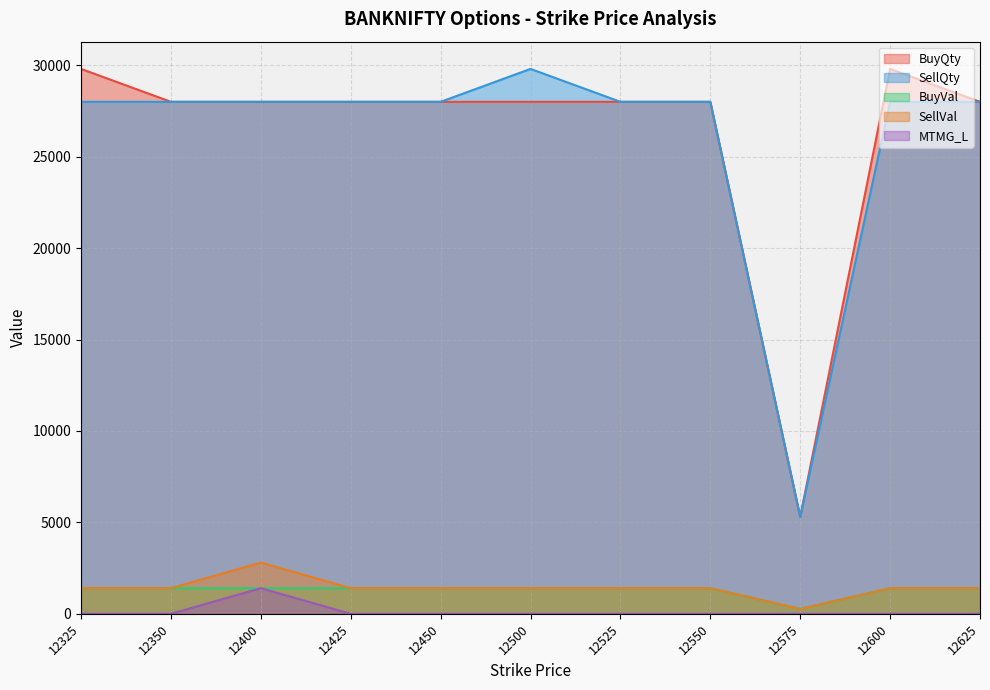

What is the spread (max minus min) of values at 12325?

29800